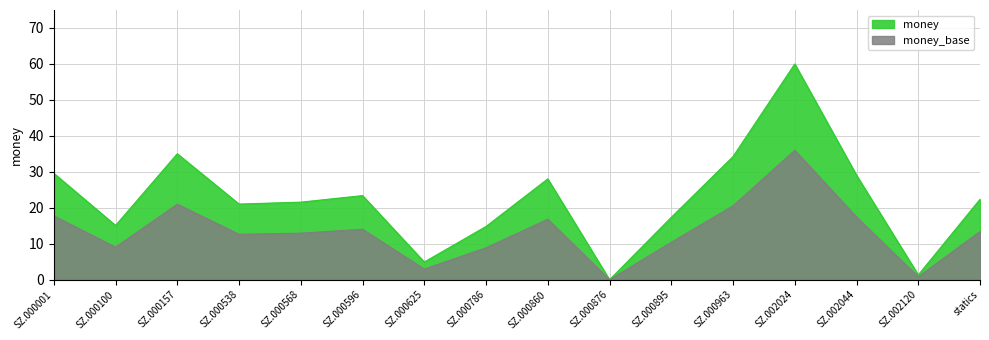

What is the maximum value shown in the chart?

60.0